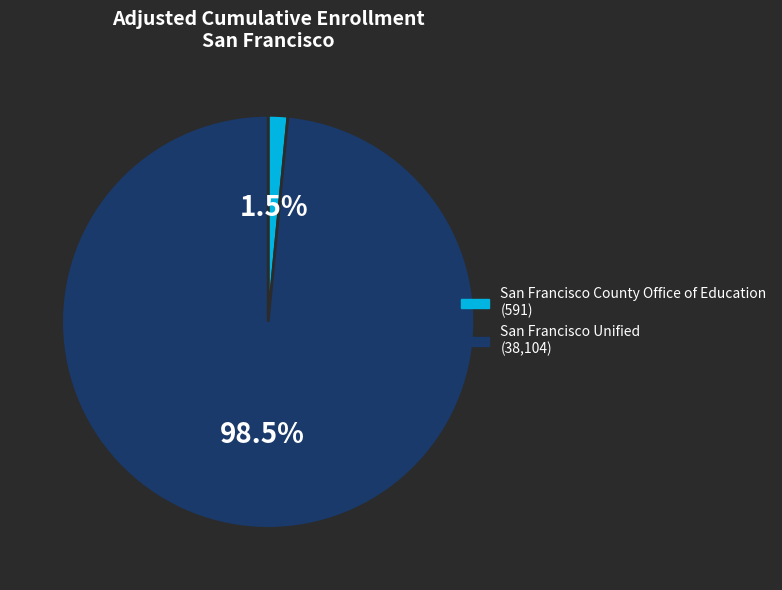

Which has a higher value, San Francisco Unified or San Francisco County Office of Education?

San Francisco Unified